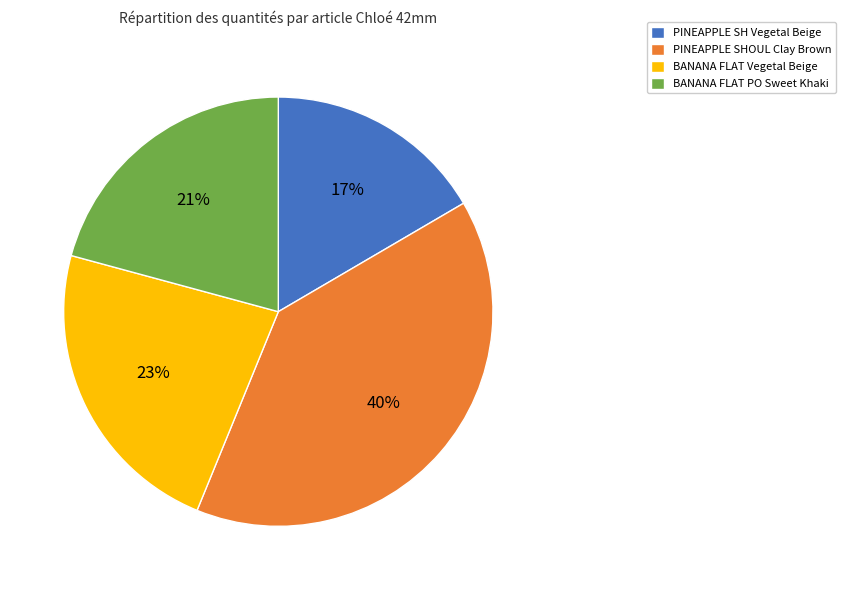

Is it true that BANANA FLAT Vegetal Beige is 23% of the pie?

True